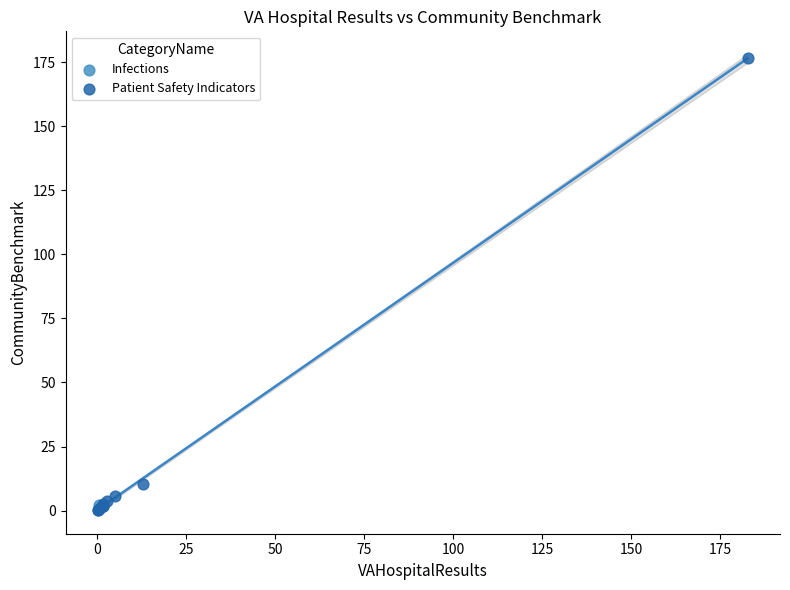

What are all the series names shown in the legend?

Infections, Patient Safety Indicators